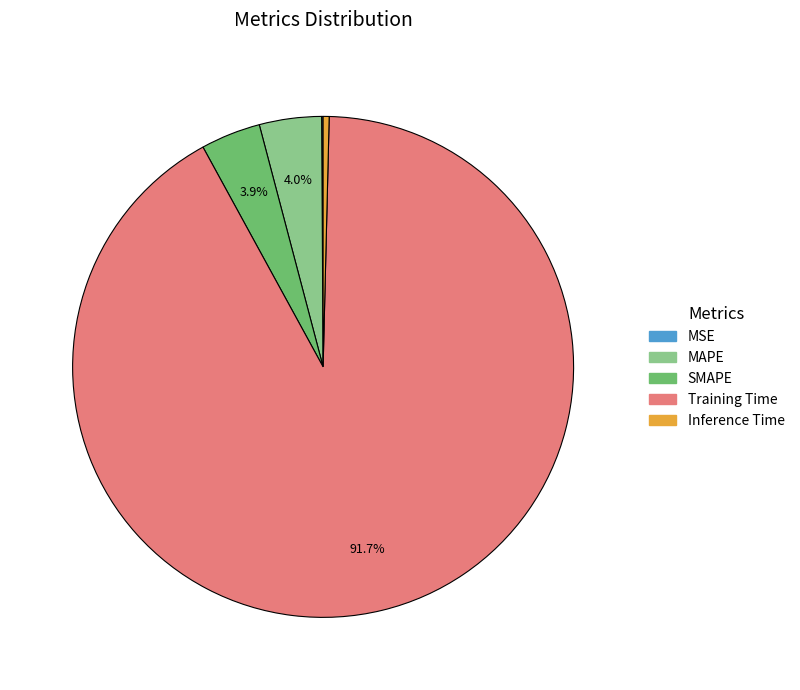

Do Inference Time and SMAPE together represent more than half of the pie?

No